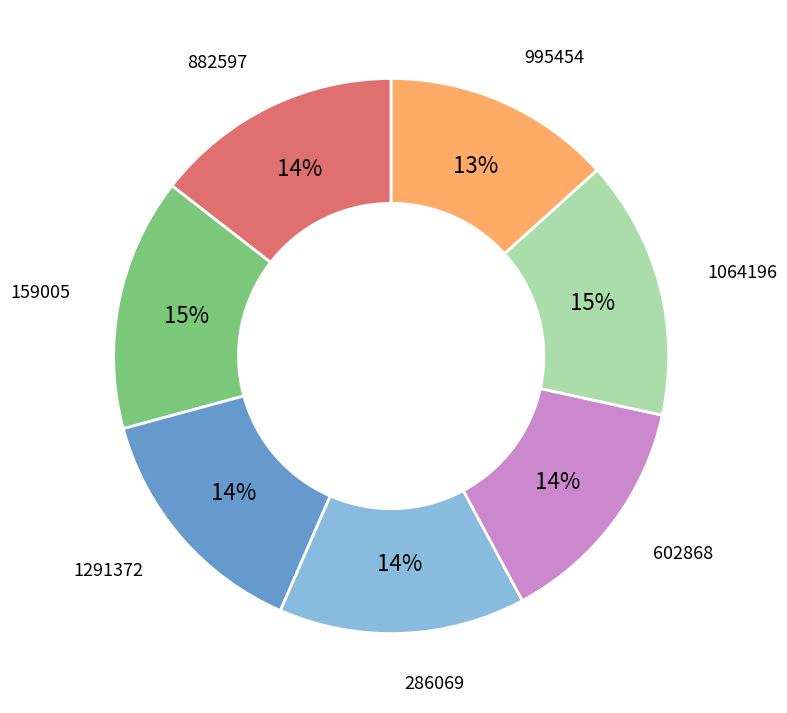

To the nearest percent, what is the combined percentage of 286069 and 159005?

29%